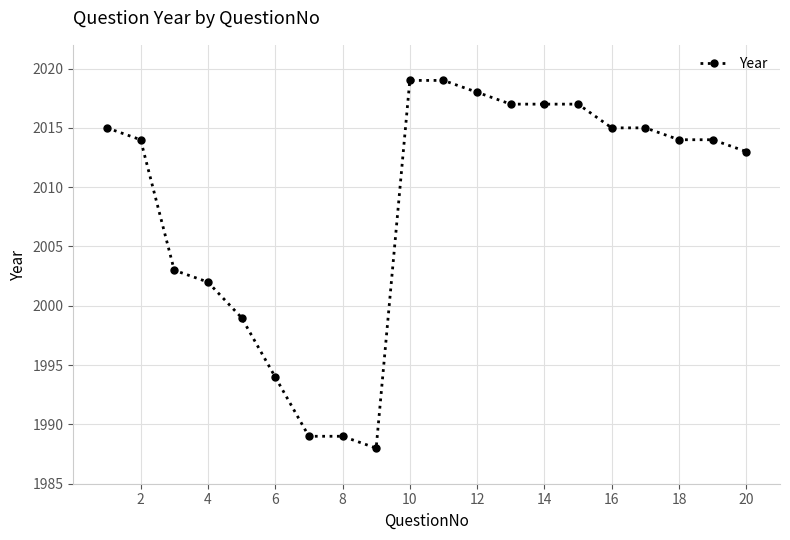

Reading left to right, transcribe all the data shown in this chart.

2015	2014	2003	2002	1999	1994	1989	1989	1988	2019	2019	2018	2017	2017	2017	2015	2015	2014	2014	2013